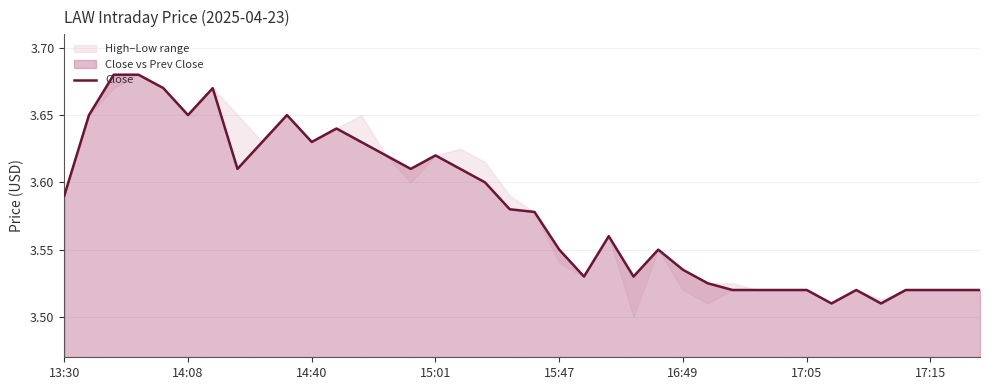

Reading left to right, what are all the values shown in this chart?

3.6	3.7	3.7	3.7	3.7	3.7	3.7	3.6	3.6	3.7	3.6	3.6	3.6	3.6	3.6	3.6	3.6	3.6	3.6	3.6	3.5	3.5	3.6	3.5	3.5	3.5	3.5	3.5	3.5	3.5	3.5	3.5	3.5	3.5	3.5	3.5	3.5	3.5